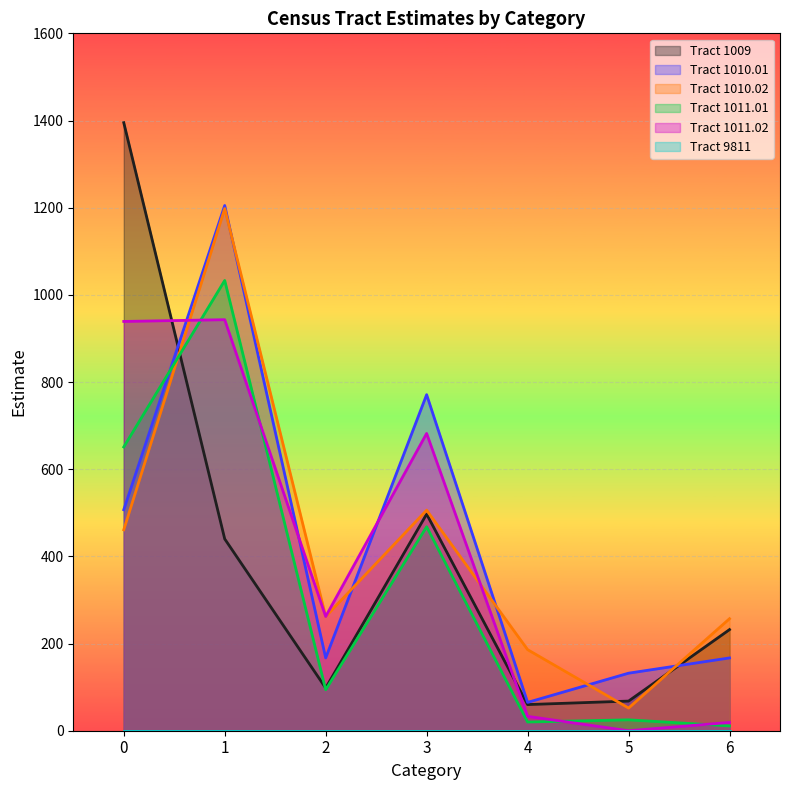

The value of Tract 1009 at 0 is 1395. True or false?

True